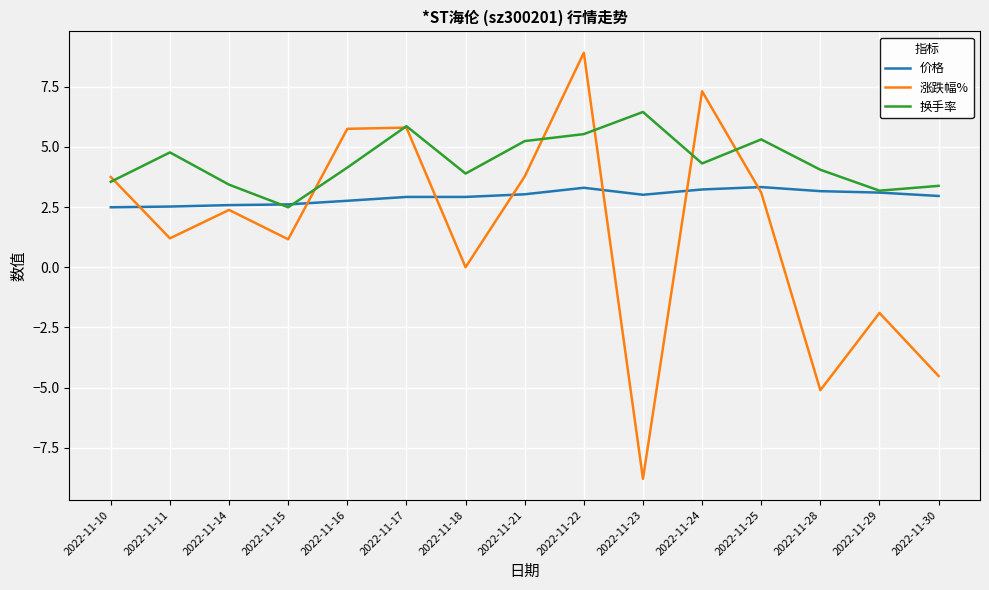

What is the maximum value shown in the chart?

8.9